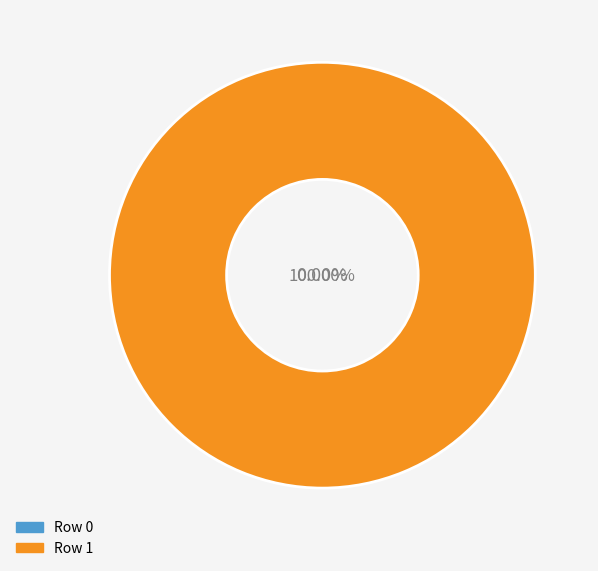

To the nearest percent, what is the combined percentage of Row 0 and Row 1?

100%